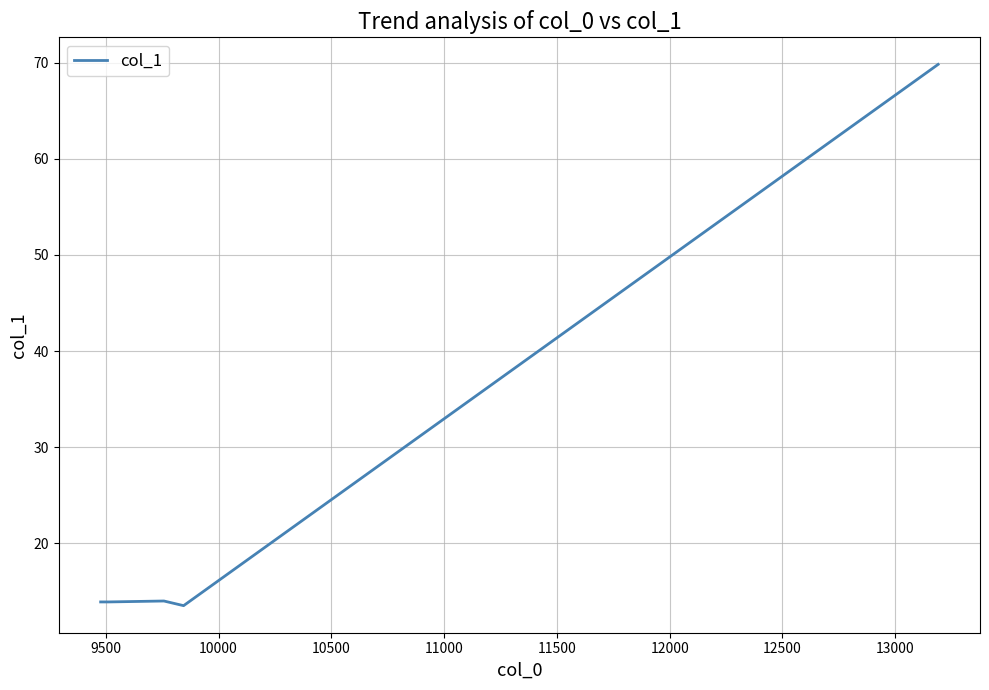

What is the smallest value displayed?

13.5